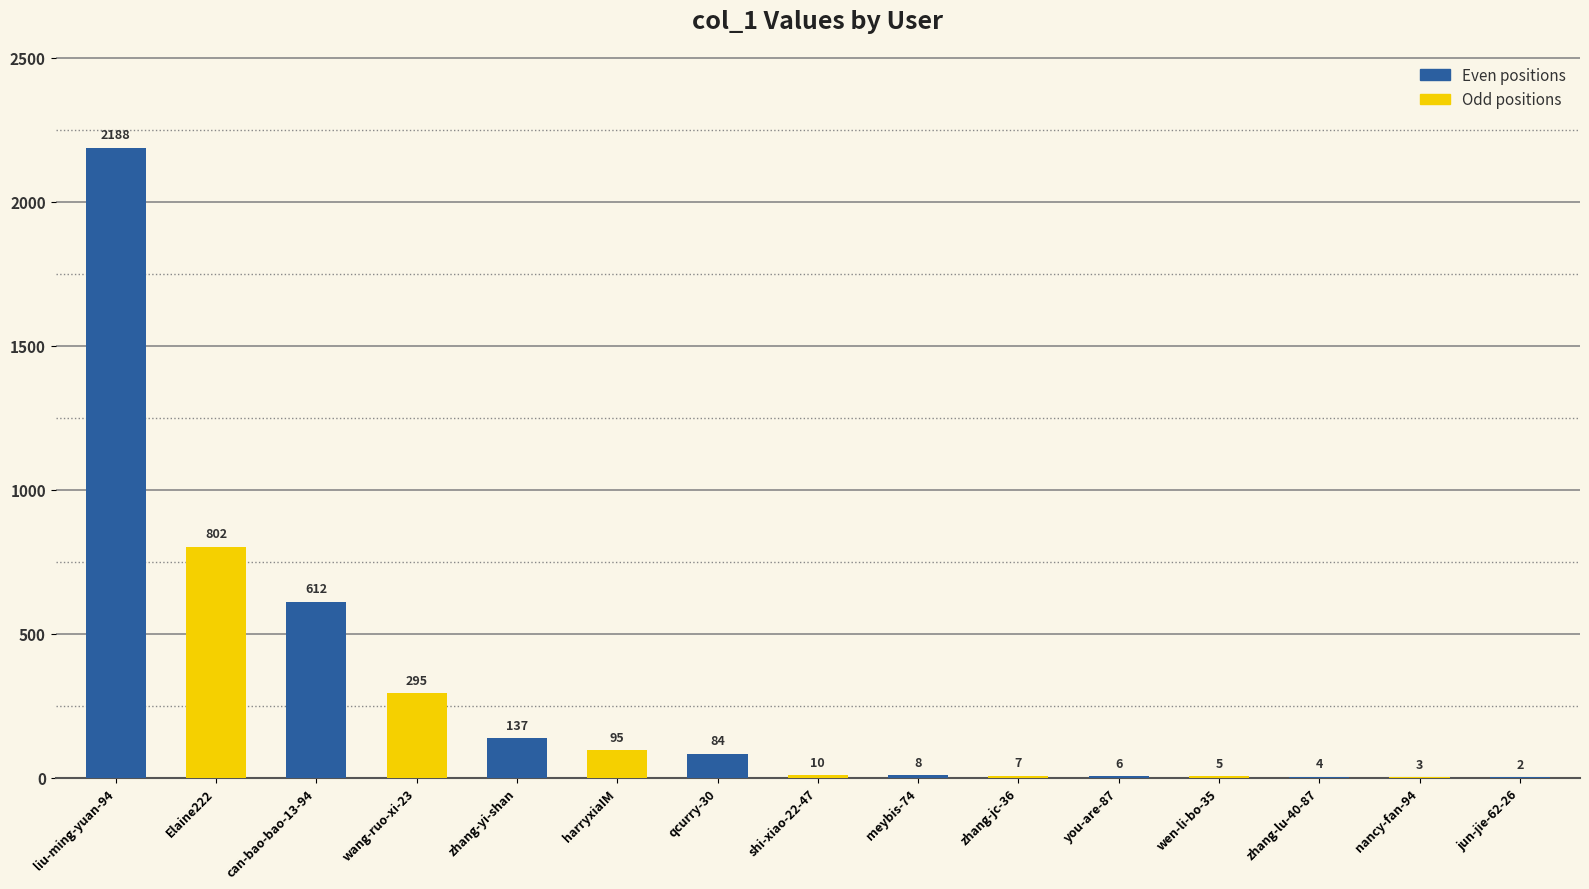

Where is the data nearest to the value 1095?

Elaine222